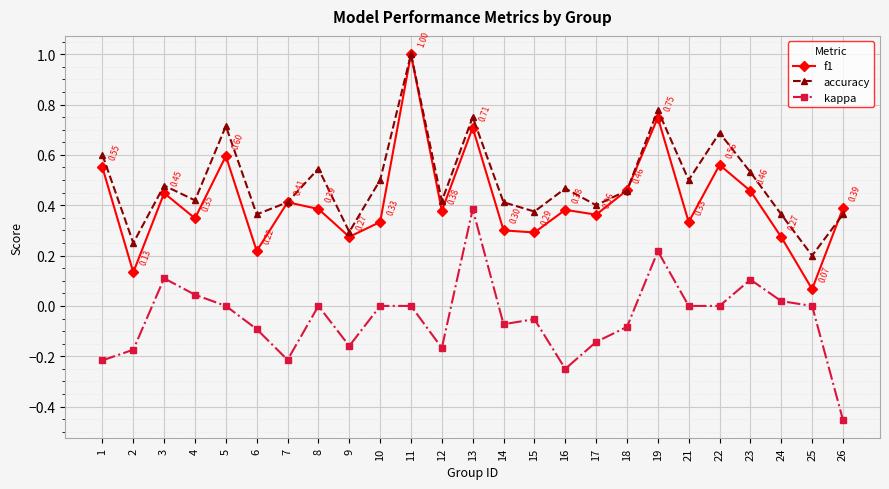

True or false: f1 has more than 0 interior local peaks.

True